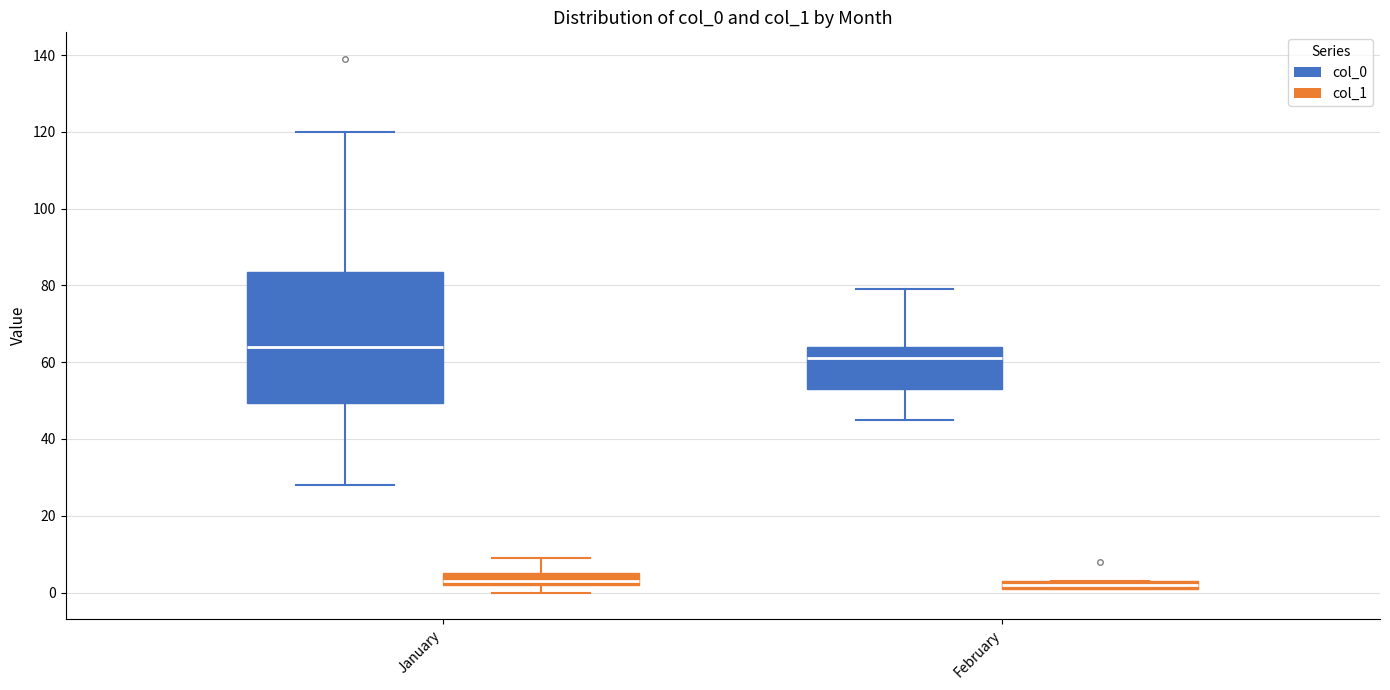

Where is the lower edge of the box for February (col_1) on the y-axis? The values are not printed on the chart, so give them approximately, as read against the axis.

2